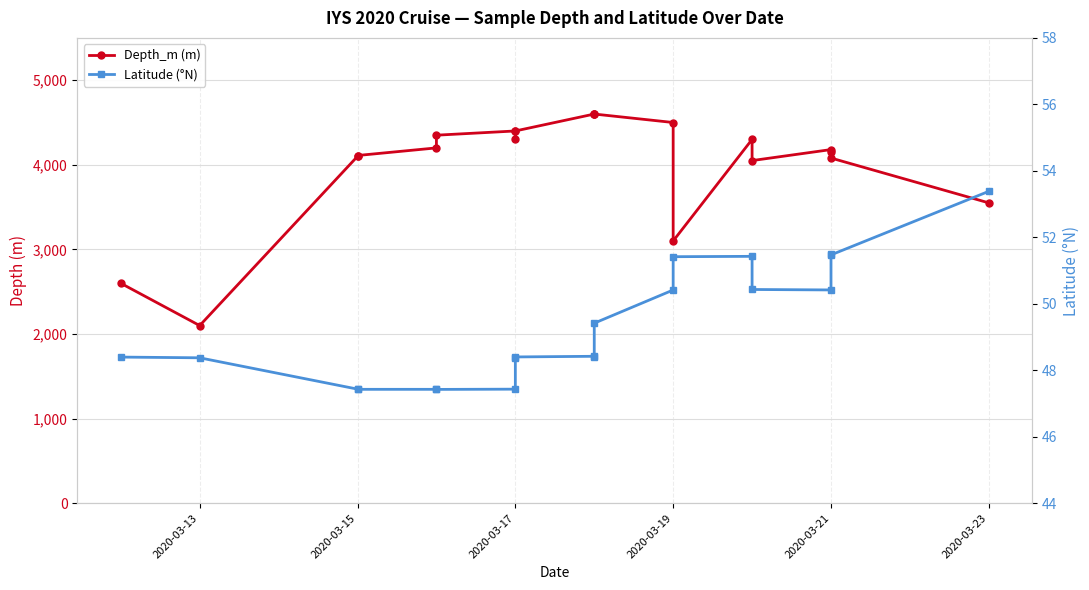

Between 2020-03-19 and 2020-03-17, which is larger?

2020-03-19